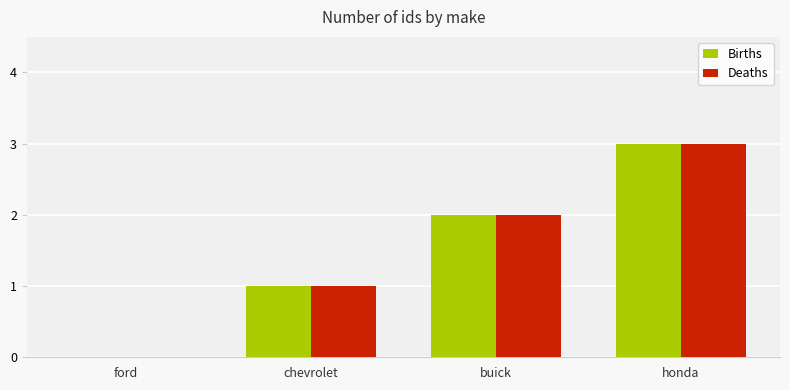

What is the total value across all series at chevrolet?

2